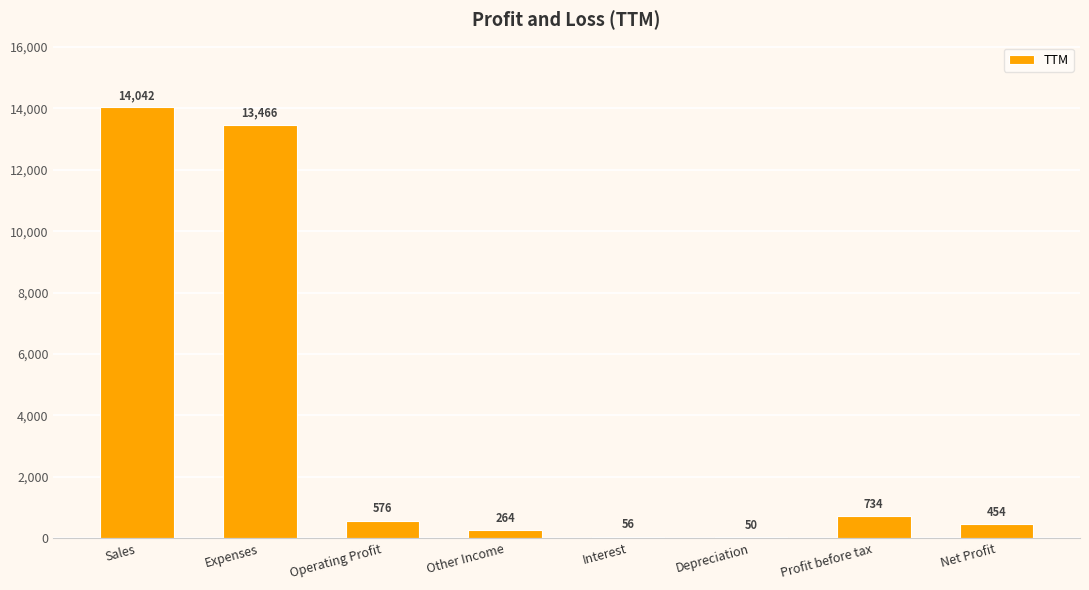

How many categories are shown in the chart?

8